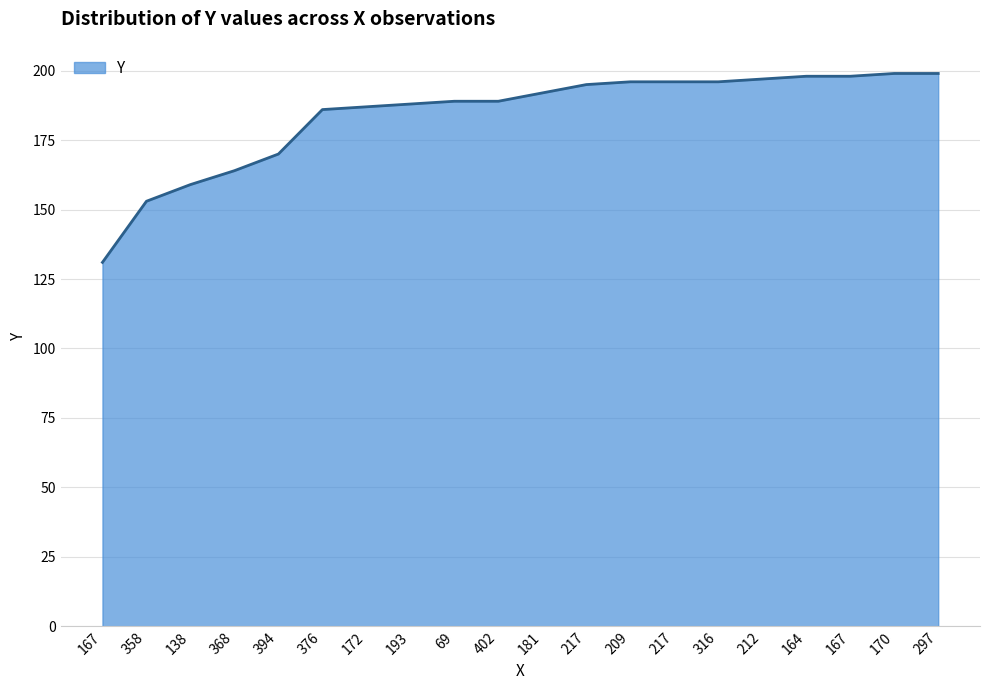

Rank the categories by value from highest to lowest.

170, 297, 164, 167, 212, 209, 217, 316, 217, 181, 69, 402, 193, 172, 376, 394, 368, 138, 358, 167